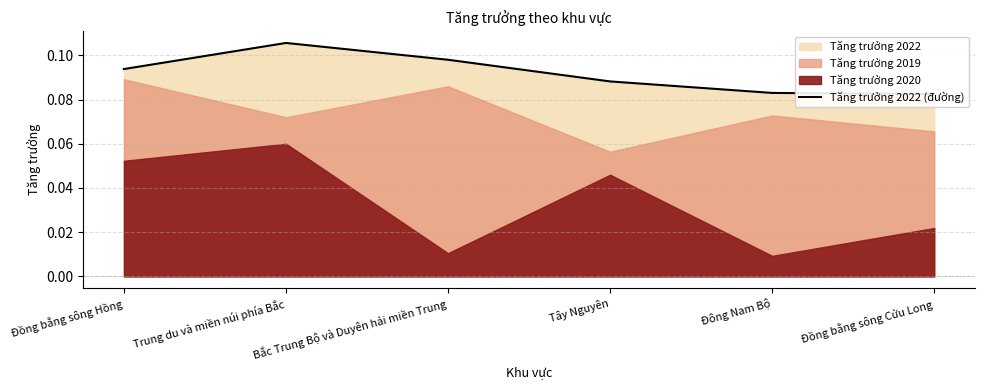

The value at Bắc Trung Bộ và Duyên hải miền Trung is 0.1. True or false?

True